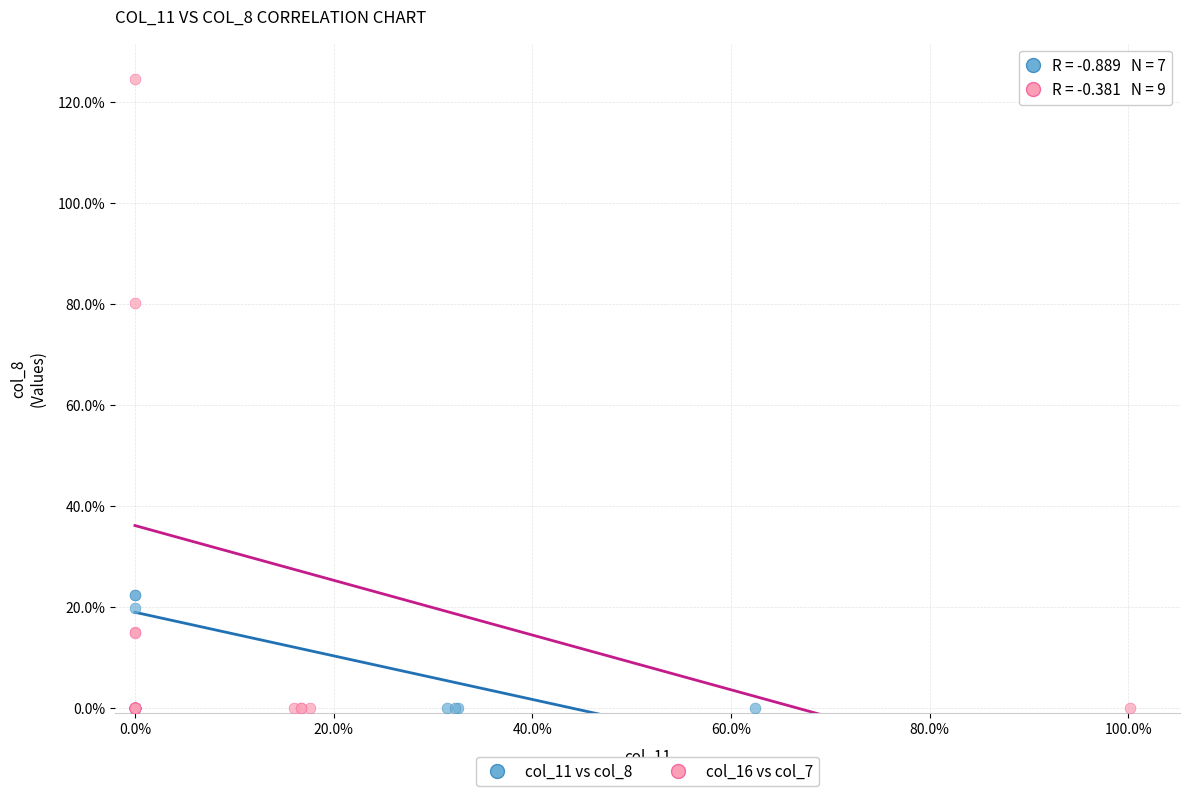

What are all the series names shown in the legend?

col_11 vs col_8, col_16 vs col_7